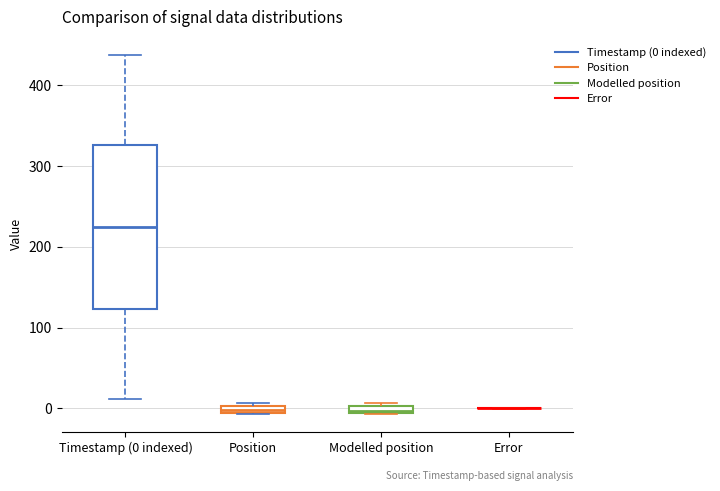

Where is the upper edge of the box for Position on the y-axis? The values are not printed on the chart, so give them approximately, as read against the axis.

0